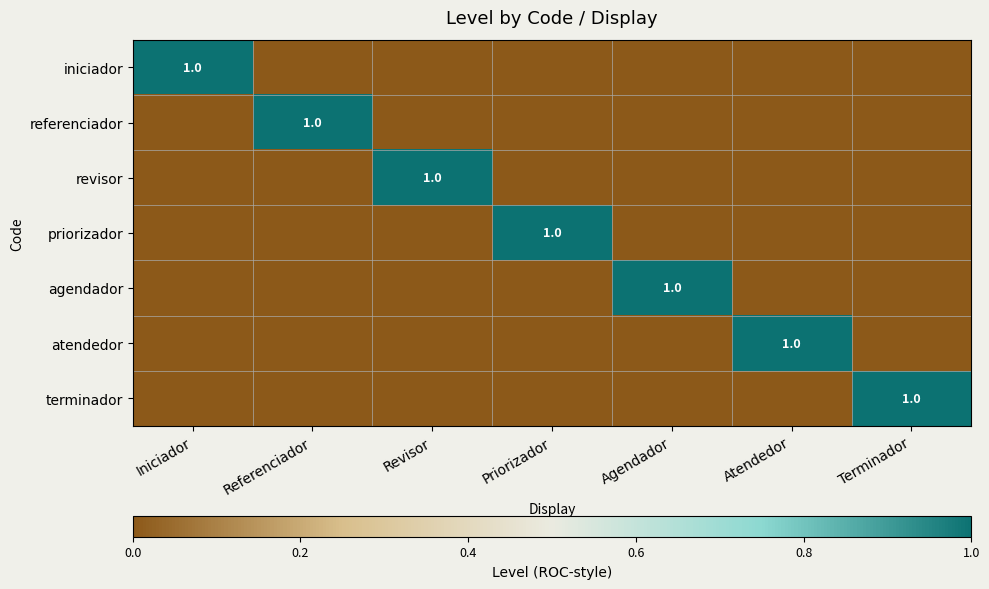

Read the terminador value at Terminador.

1